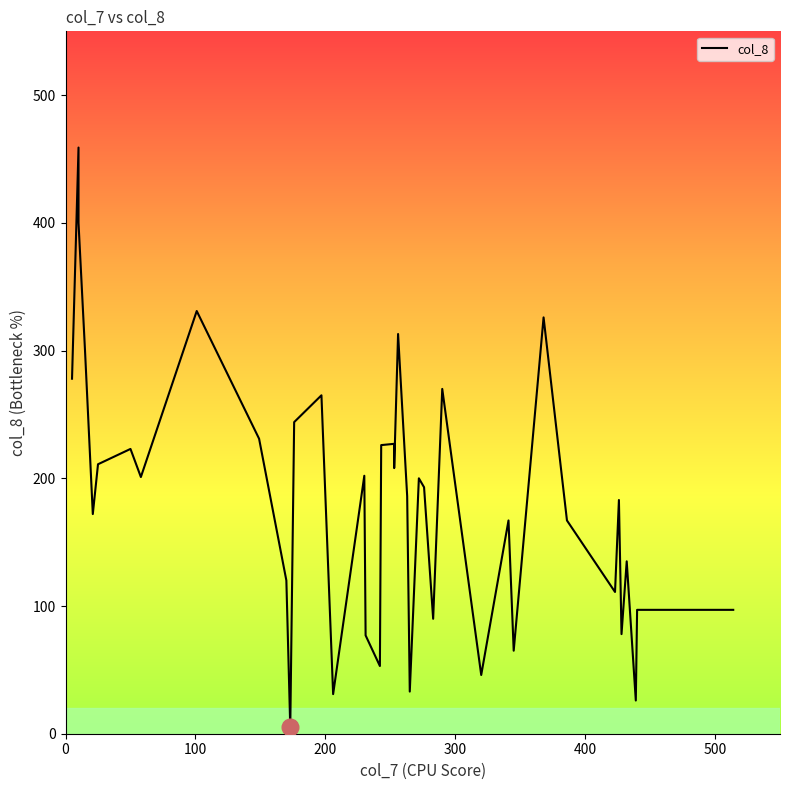

What is the value of the 28th point from the left?

270